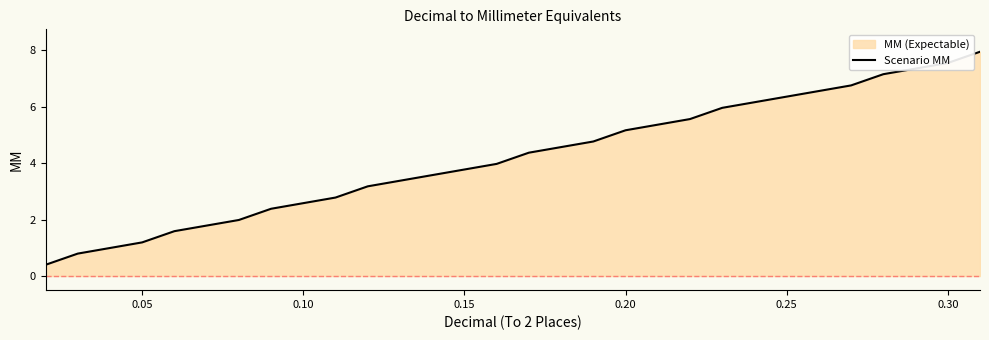

What is the greatest value displayed?

7.9